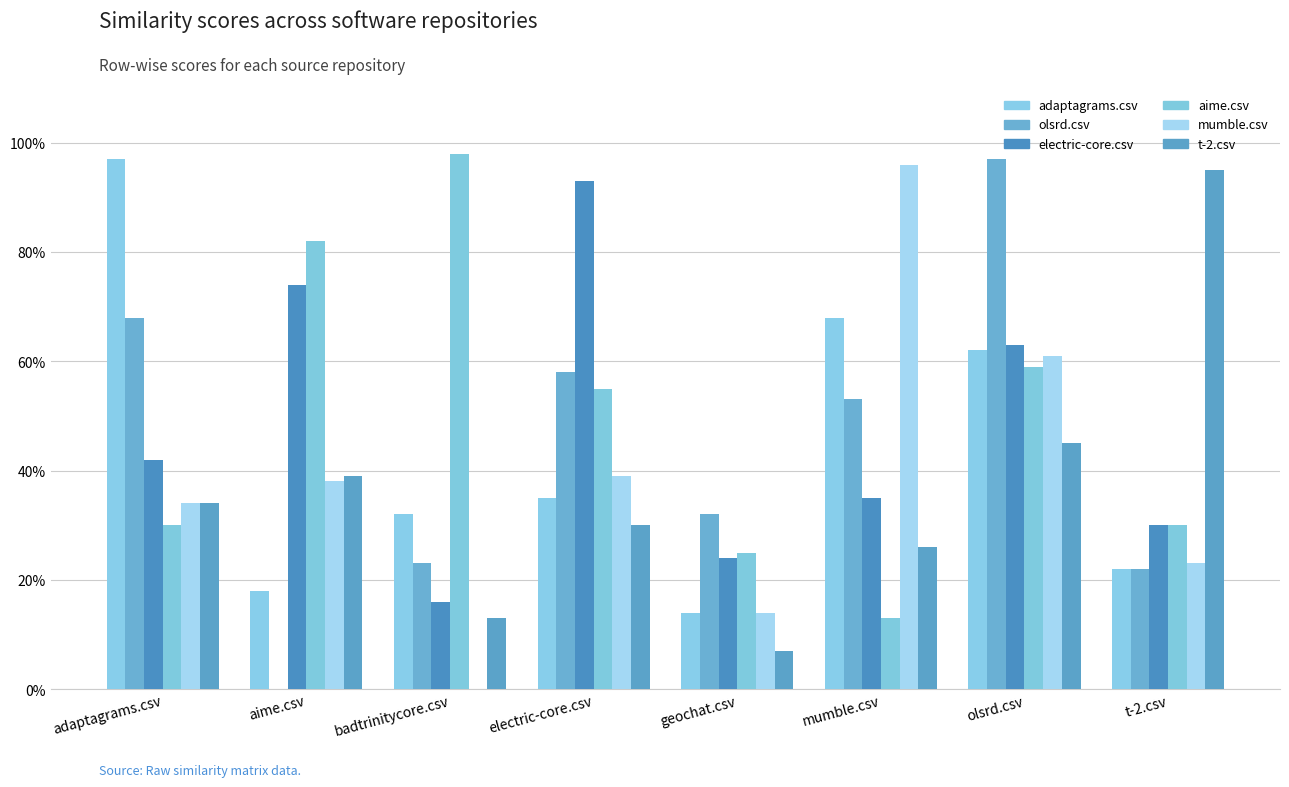

What is the approximate value of aime.csv at electric-core.csv?

0.6